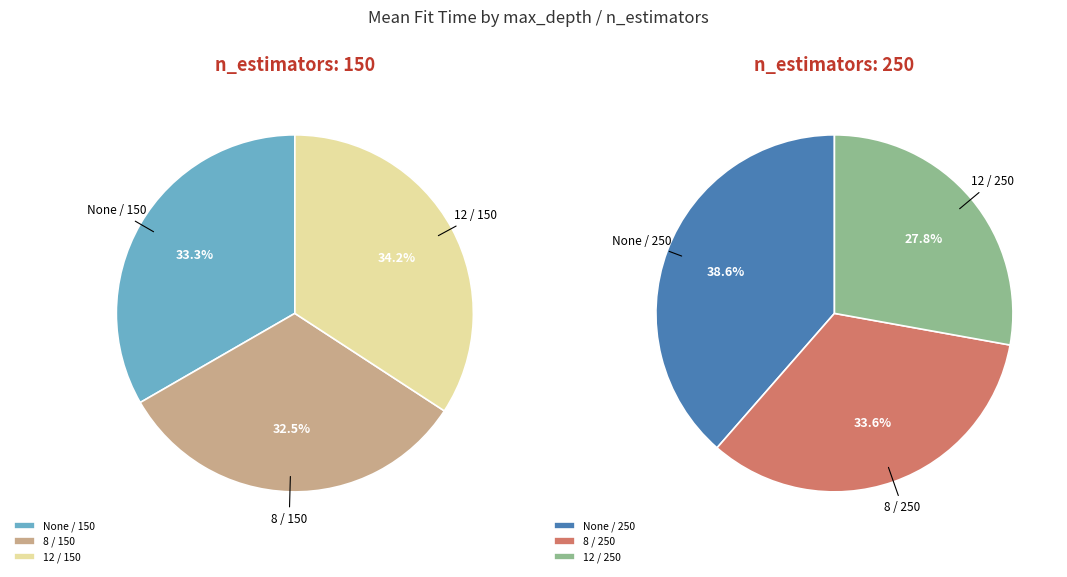

Is it true that 8 / 250 is 31% of the pie?

False